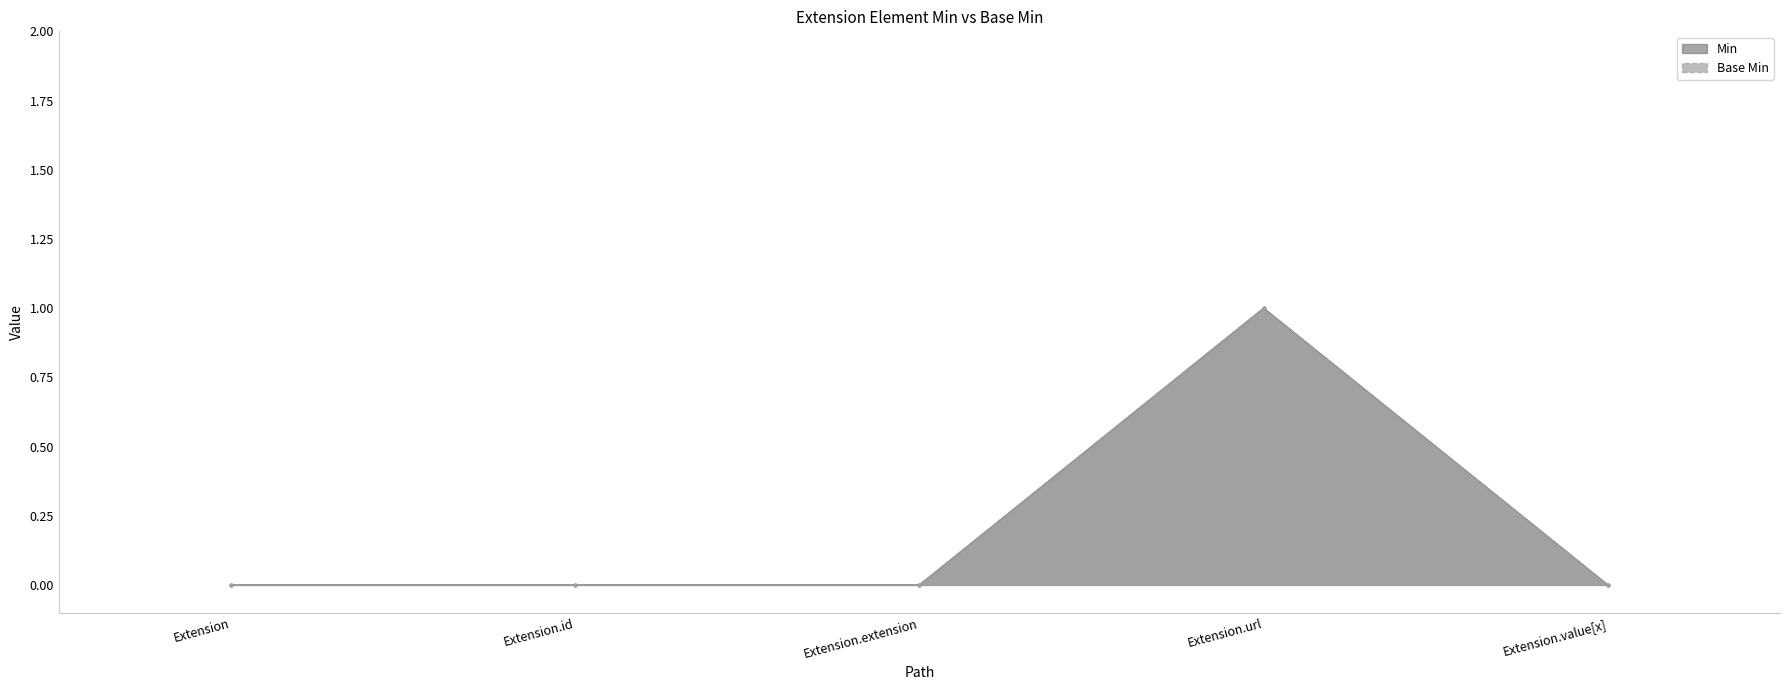

Rank the series at Extension.extension from lowest to highest value.

Min, Base Min